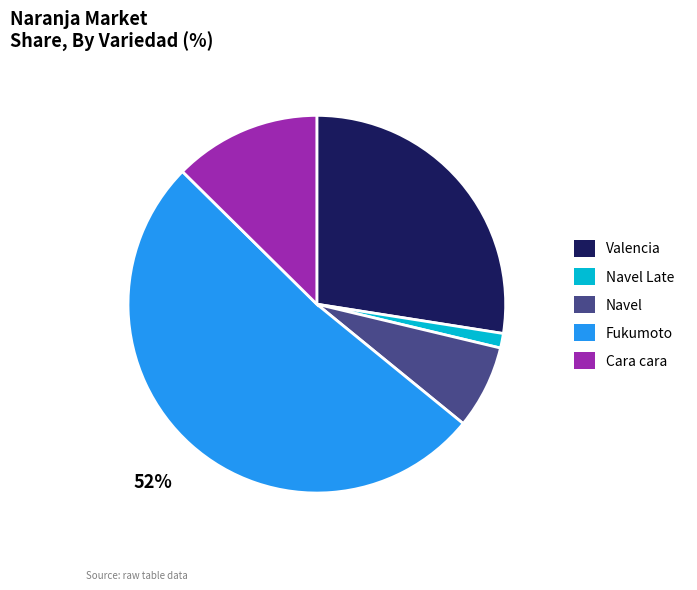

Between Fukumoto and Valencia, which is larger?

Fukumoto